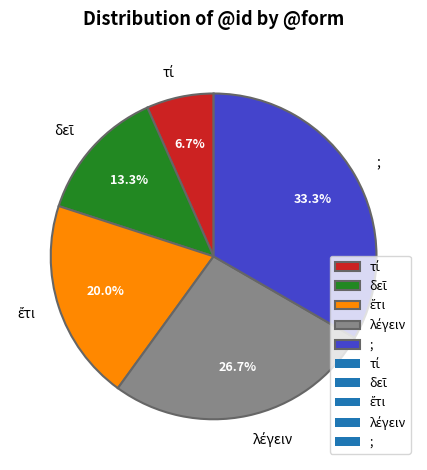

Is there a majority slice in this chart?

No